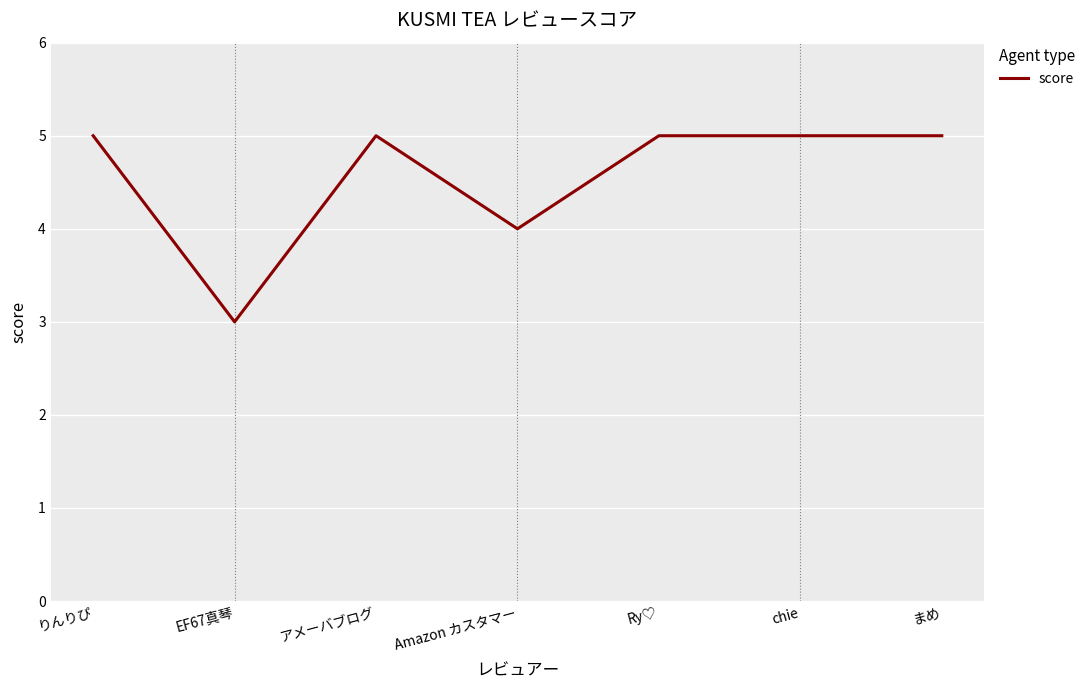

What position from the right is EF67真琴?

6